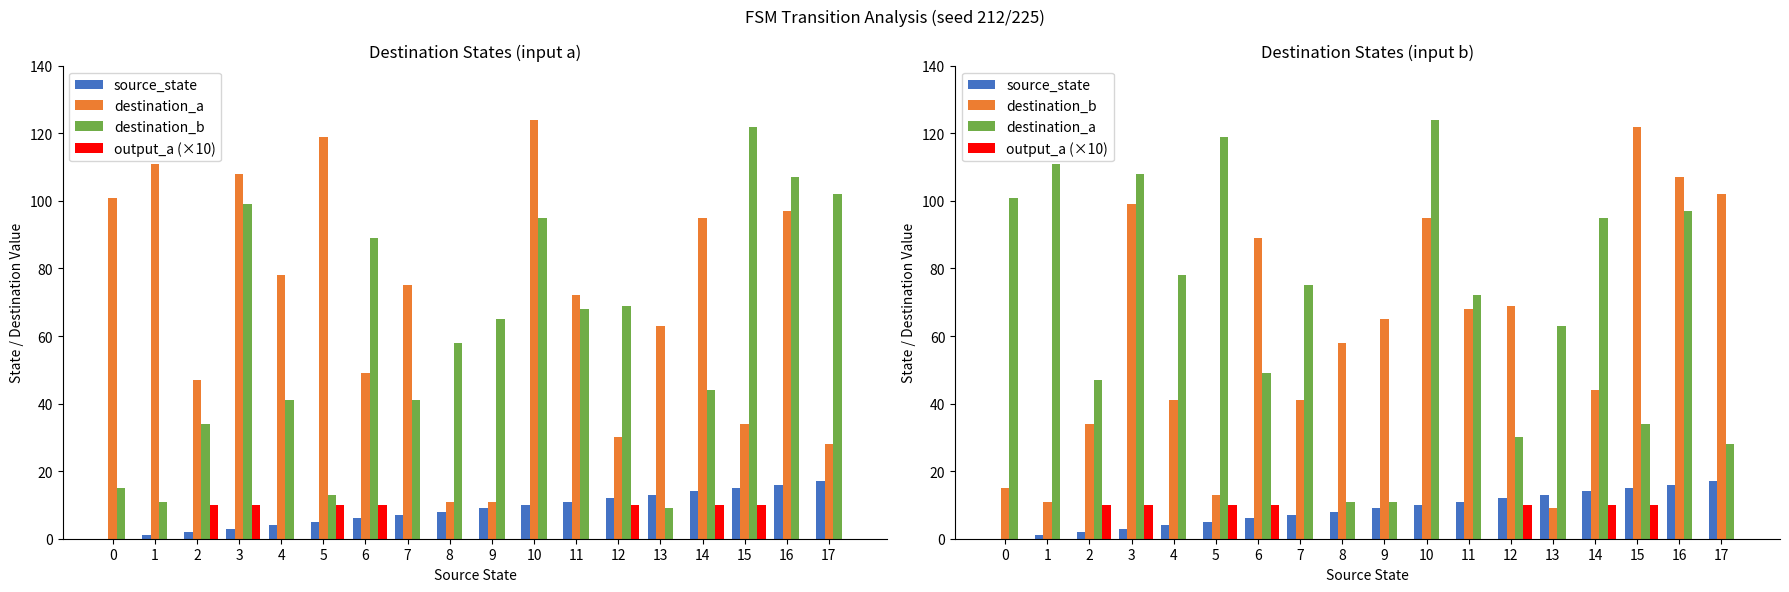

What is the greatest value displayed?

124